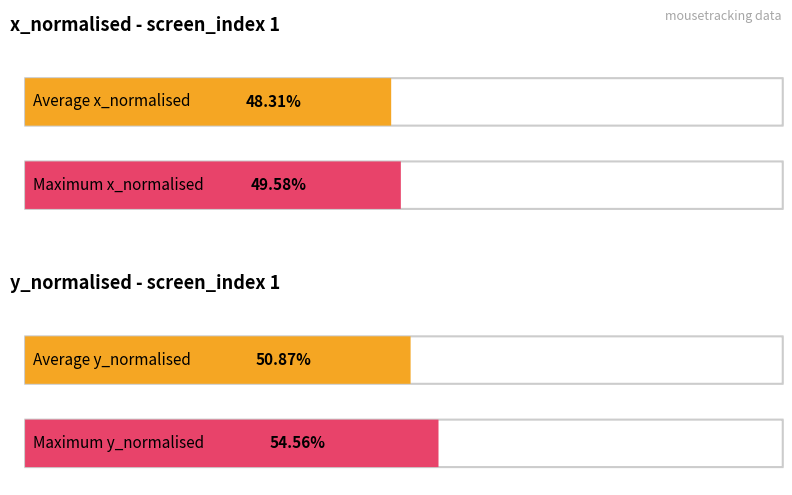

Which series changed the most between 7 and 19?

Average y_normalised